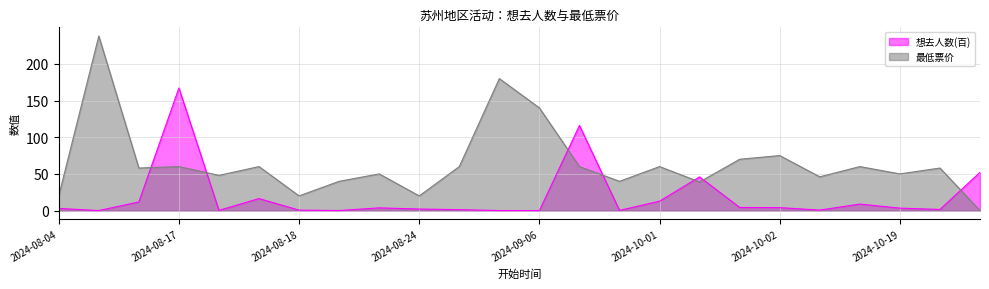

Which category has the highest value in the 最低票价 series?

2024-08-16